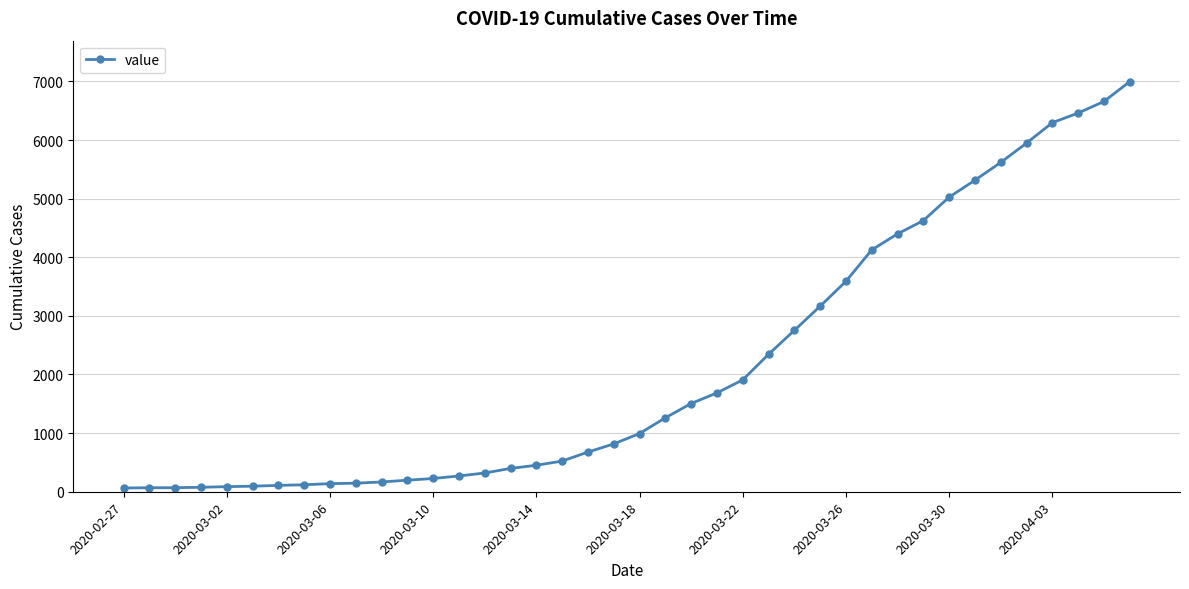

What is the greatest value displayed?

6995